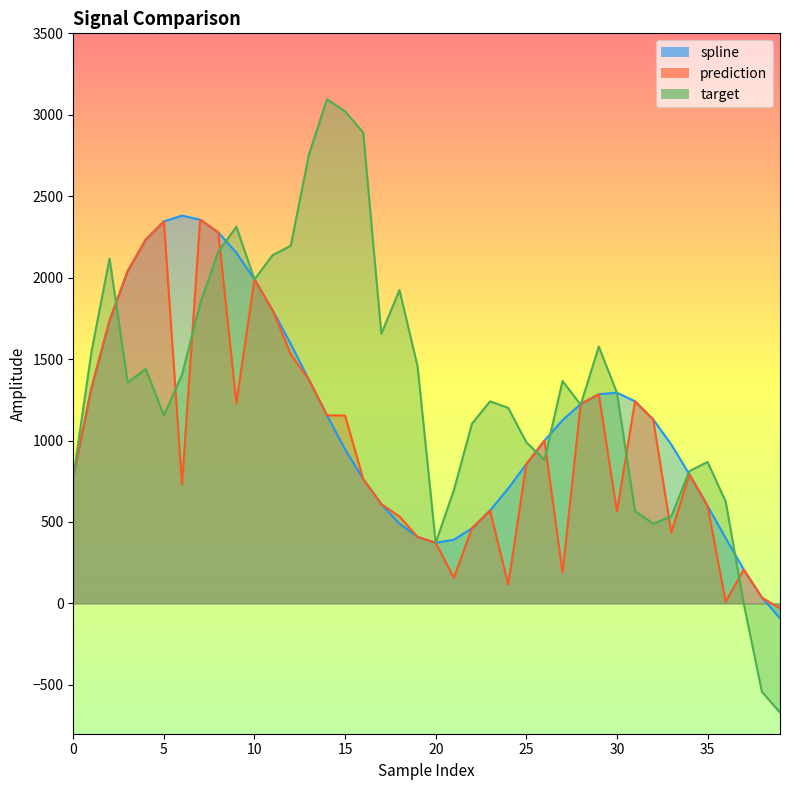

At 0, list the series in order from largest to smallest.

spline, prediction, target